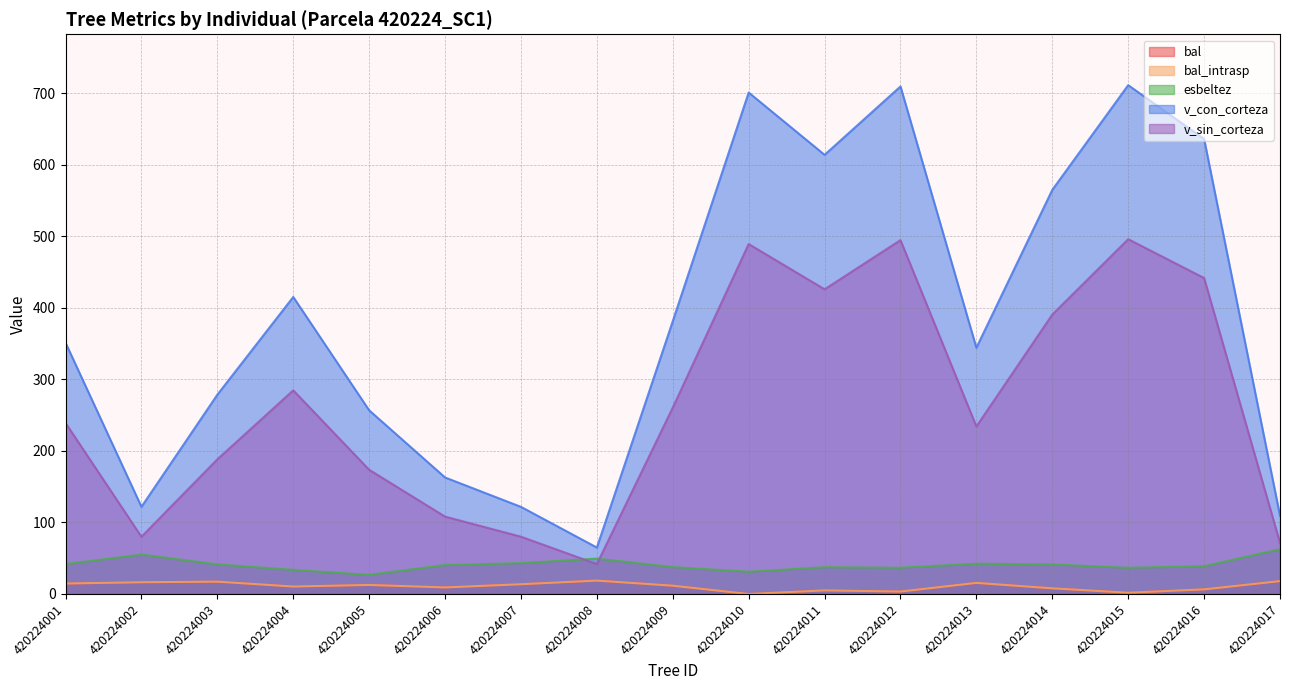

What are all the series names shown in the legend?

bal, bal_intrasp, esbeltez, v_con_corteza, v_sin_corteza